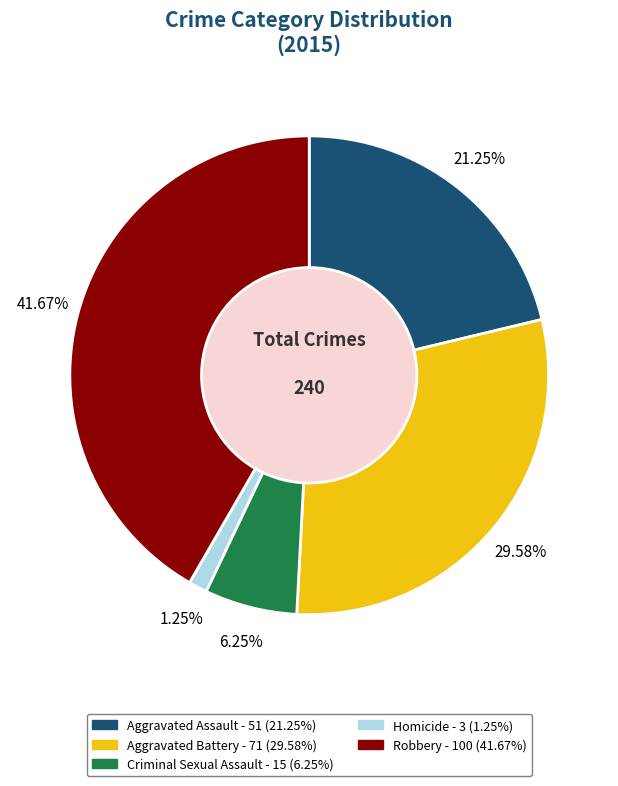

What percentage is the Criminal Sexual Assault slice, to the nearest percent?

6%